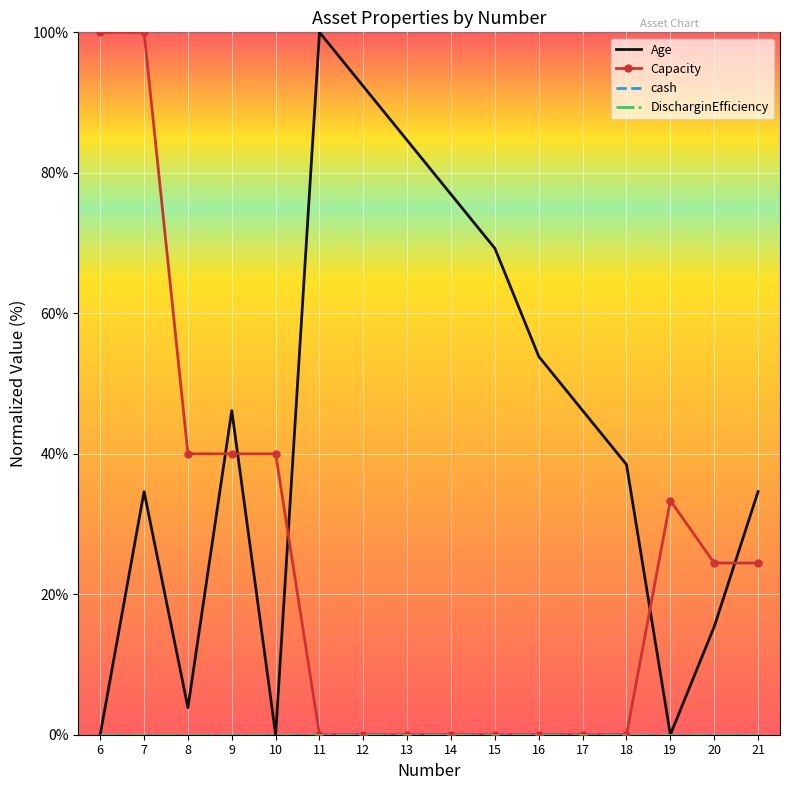

Count the number of categories in the chart.

16